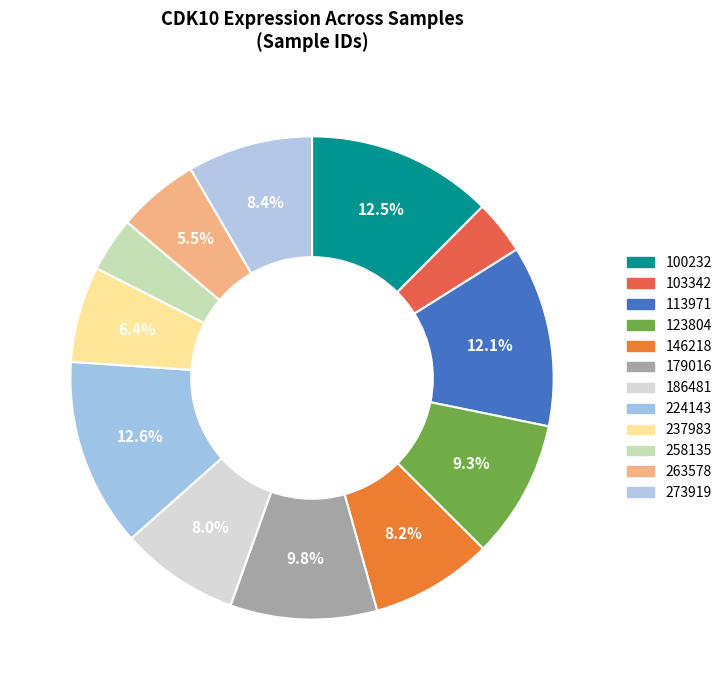

Combined, do 237983 and 258135 account for over 50%?

No